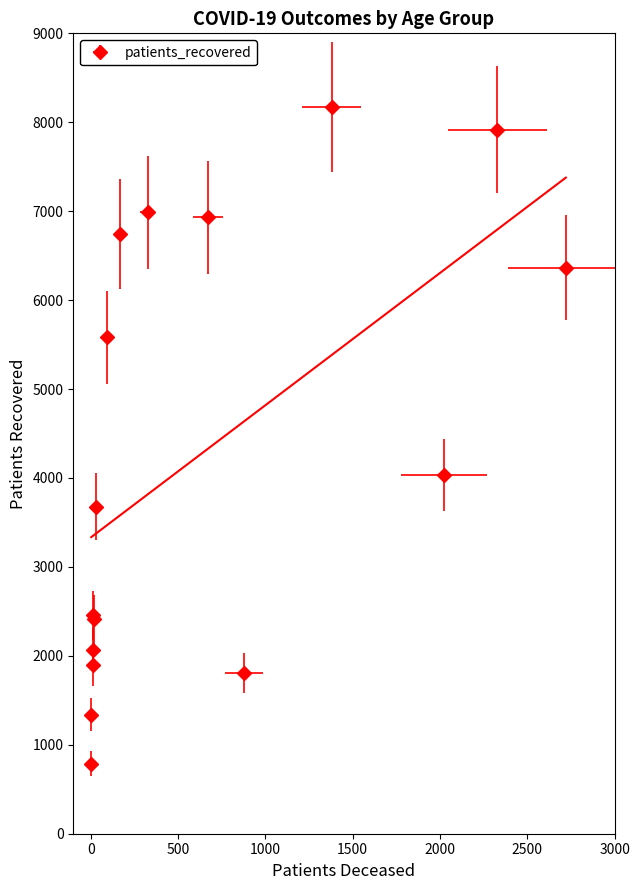

How many data points are above 4033?

7